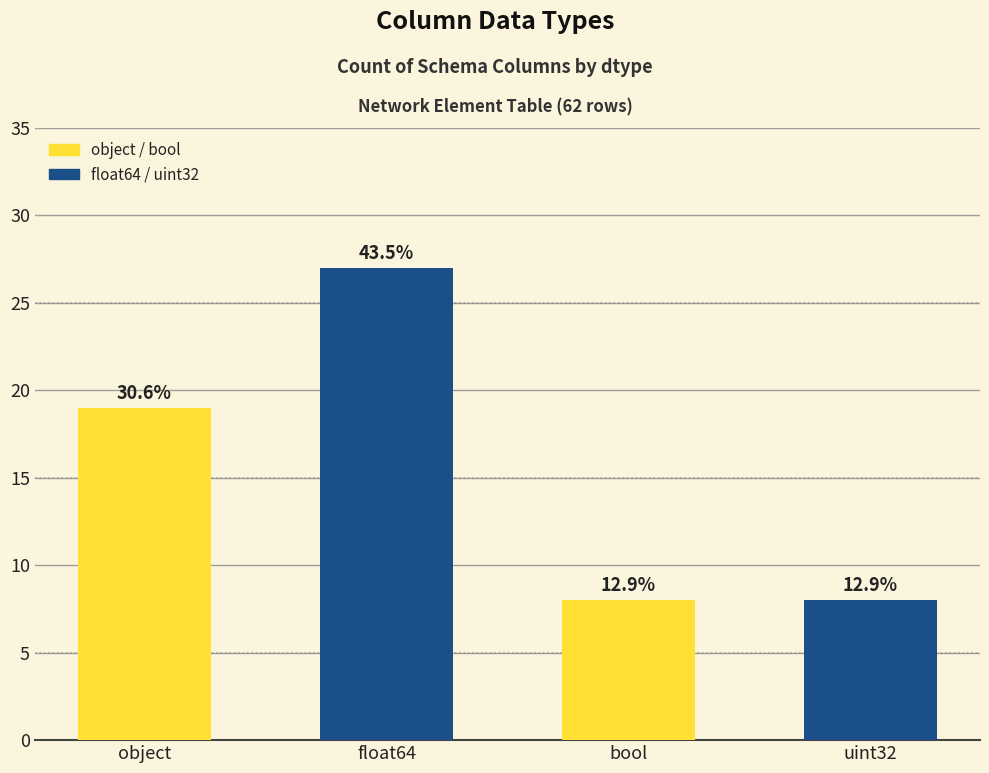

Rank the categories by value from lowest to highest.

bool, uint32, object, float64